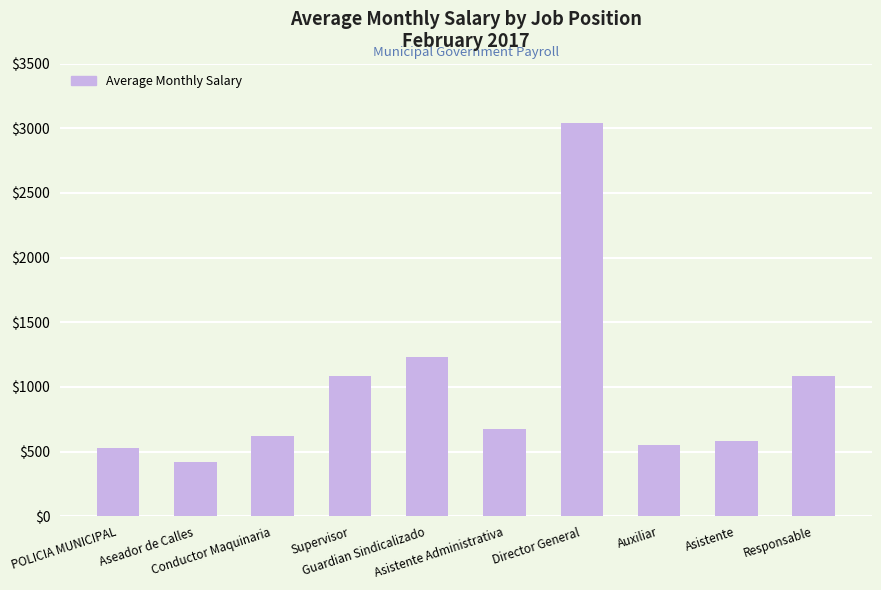

What is the label of the 7th bar from the right?

Supervisor